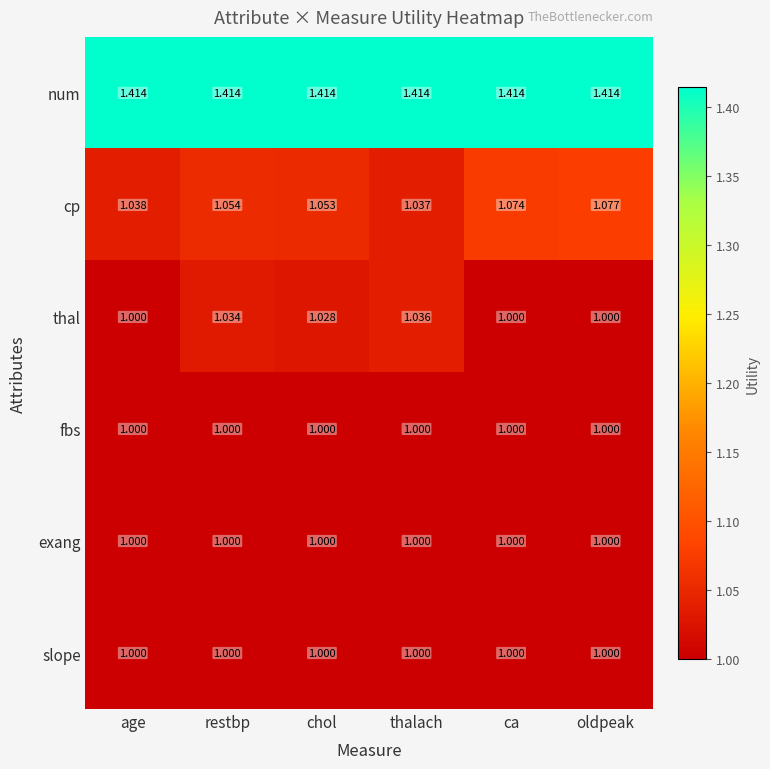

Which category has the highest value in the cp series?

oldpeak